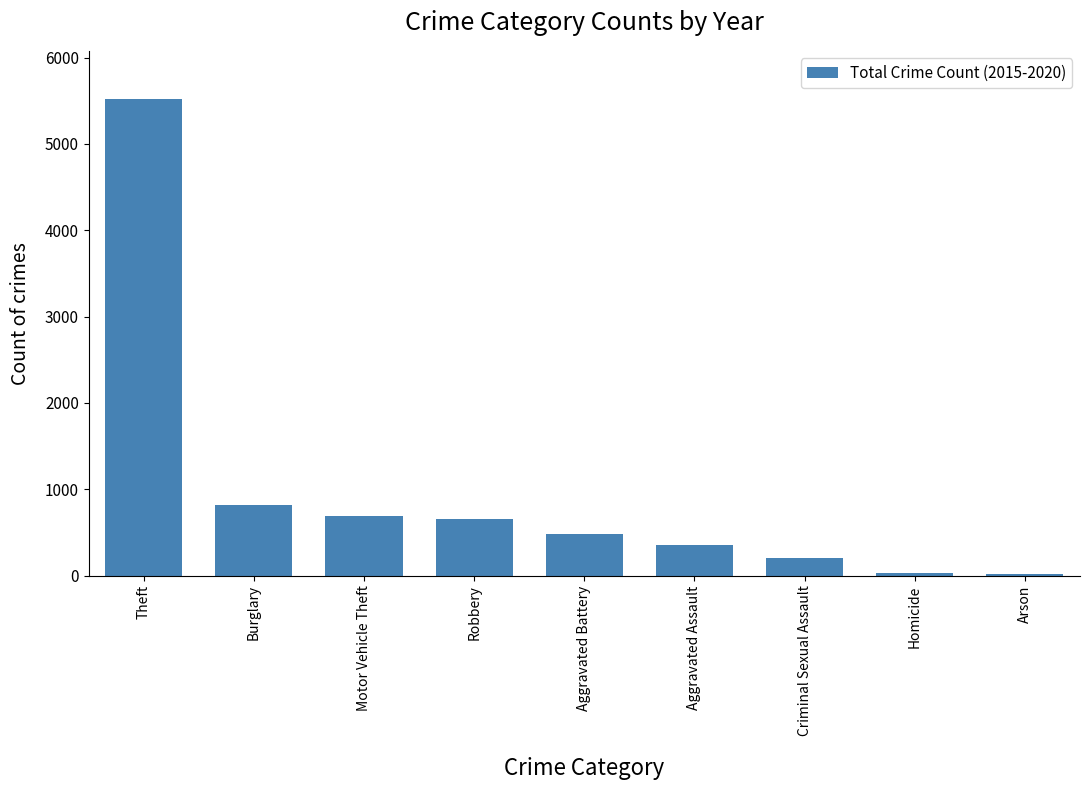

True or false: the data shows 818 at Burglary.

True